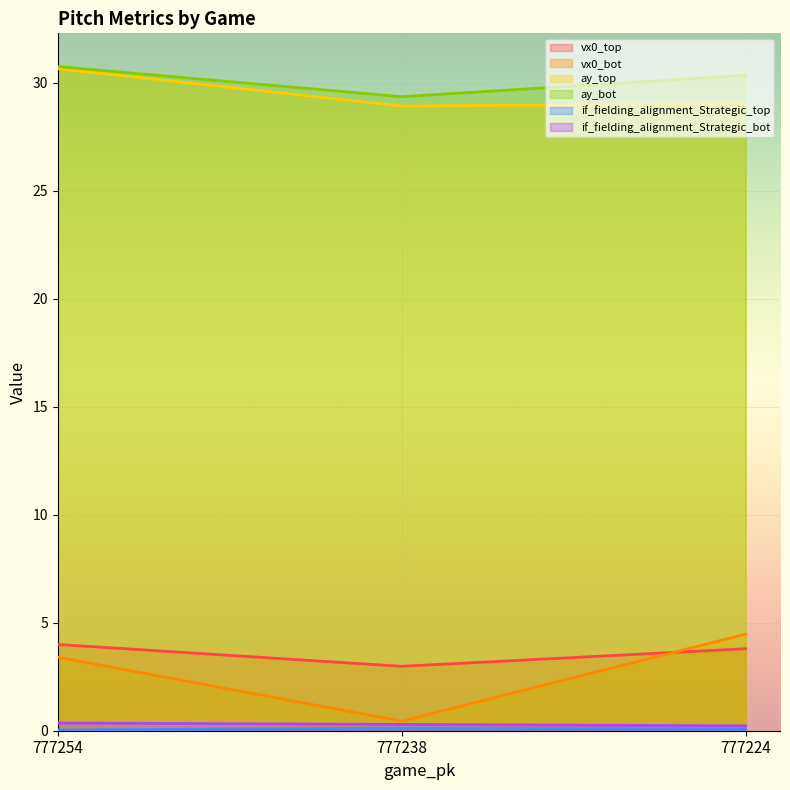

What is the average value of the vx0_bot series?

2.8